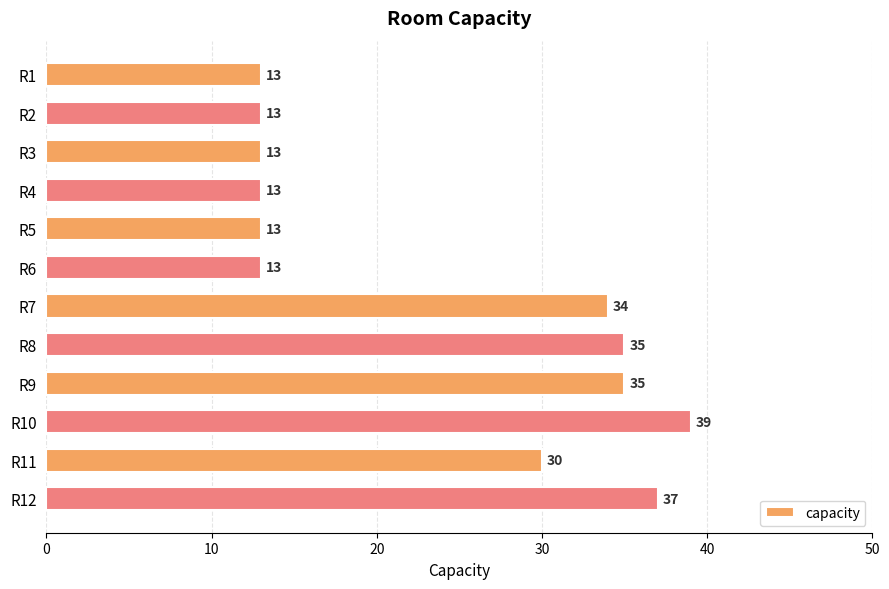

Does the chart contain stacked bars?

No